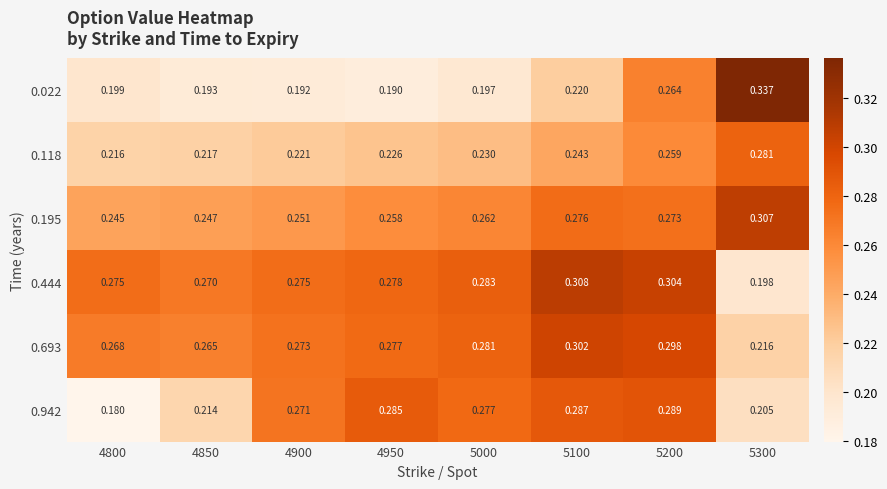

Is the value of 0.444 at 4900 greater than the value of 0.942 at 5100?

No